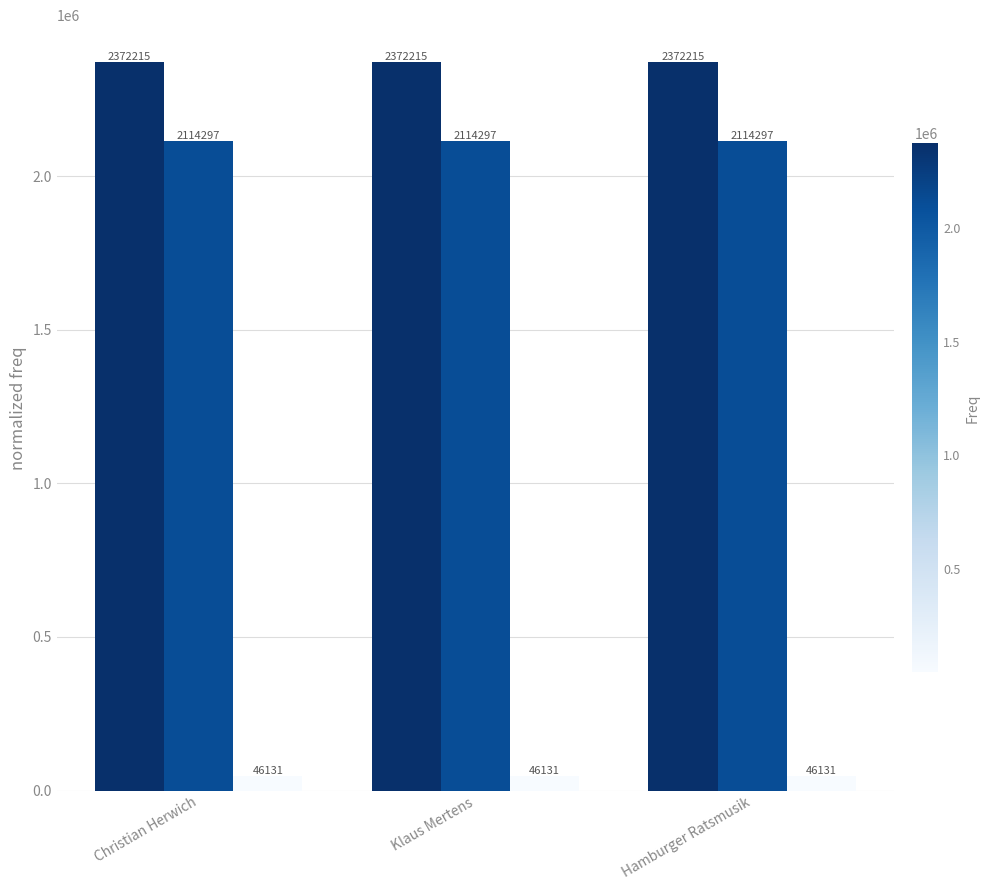

What is the maximum value shown in the chart?

2372215